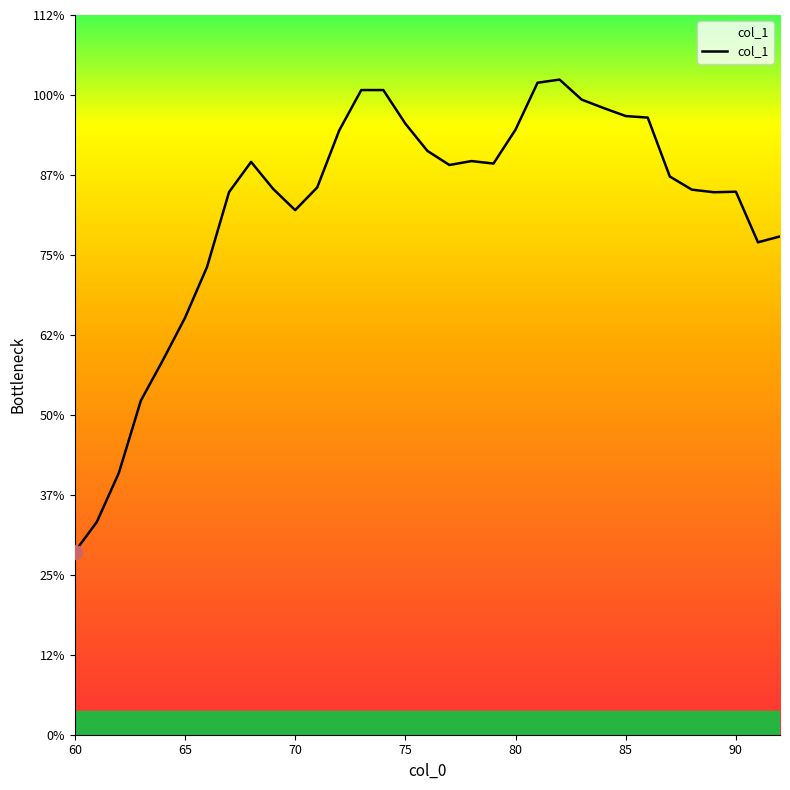

Is this an area chart (filled region under the line)?

Yes